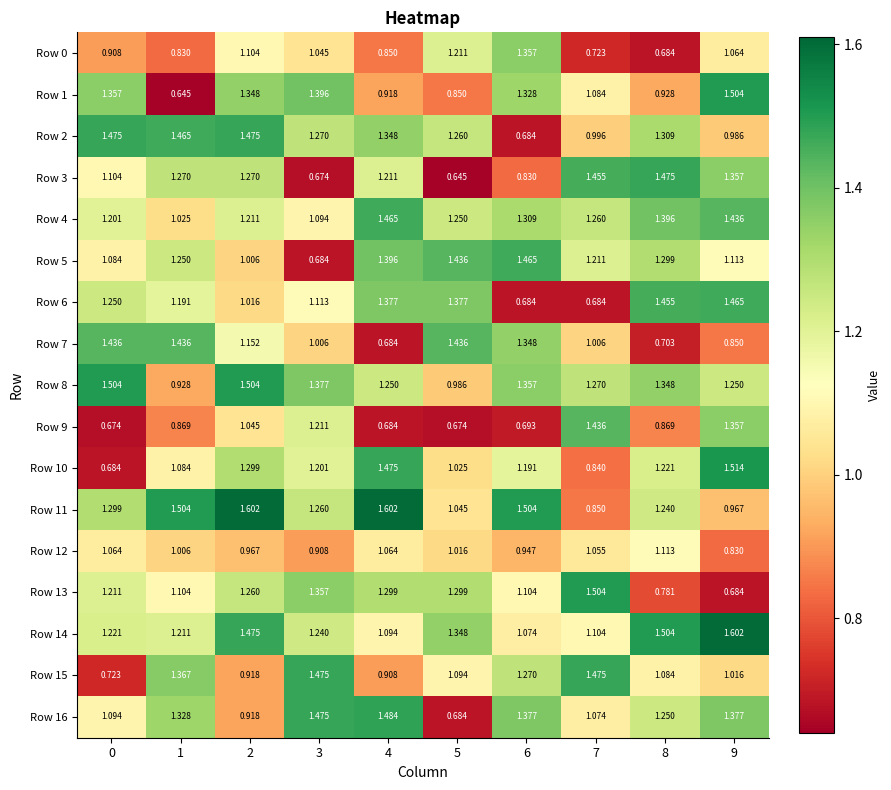

Which series has the widest spread of values?

Row 1